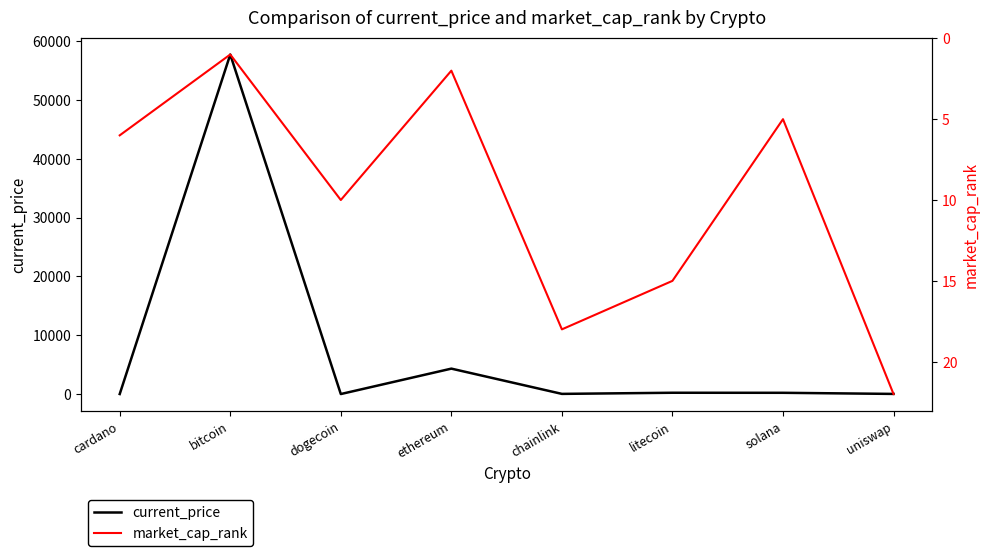

At which label does current_price first exceed 210?

bitcoin